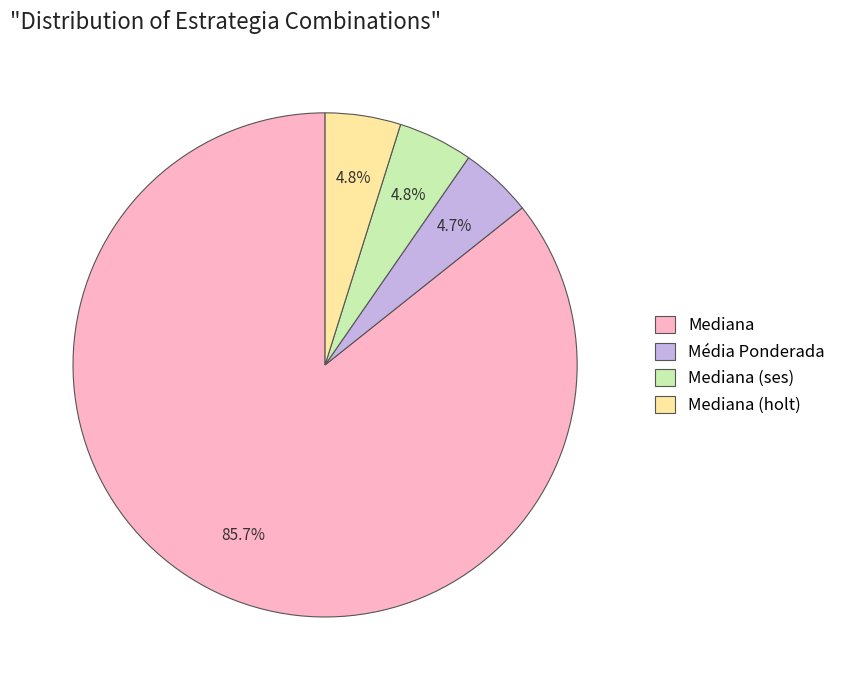

To the nearest percent, what percentage of the pie is Mediana?

86%